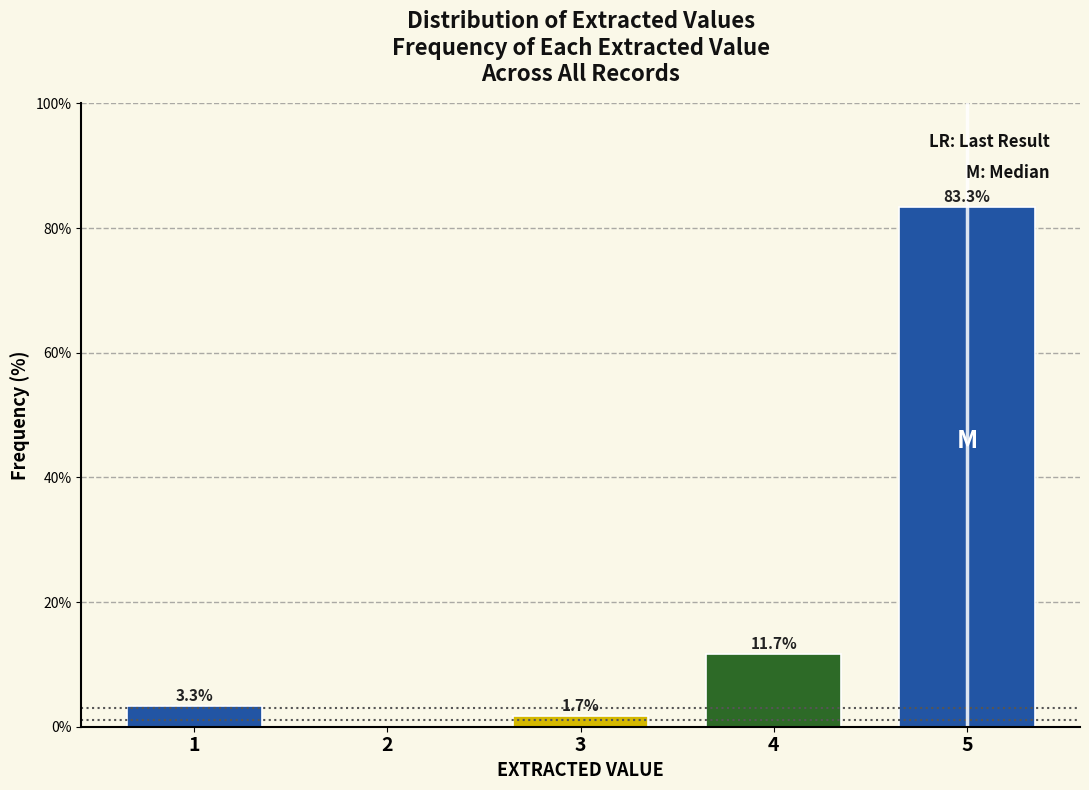

Over which range of the x-axis is the bar tallest?

4.5 to 5.5